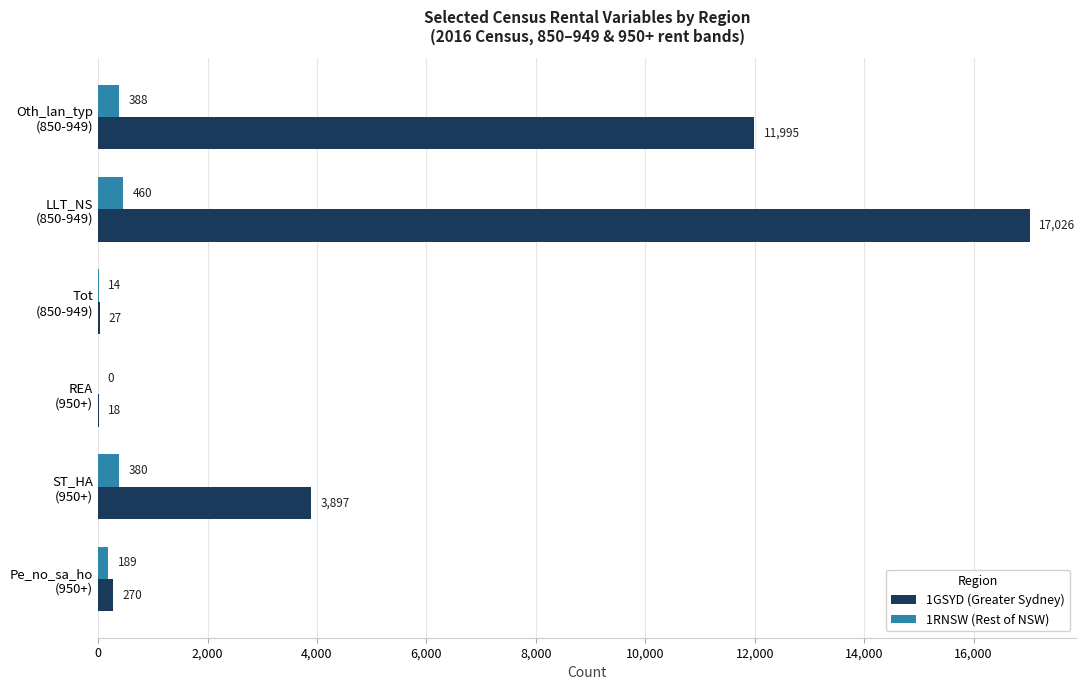

Which series has the largest total across all categories?

1GSYD (Greater Sydney)